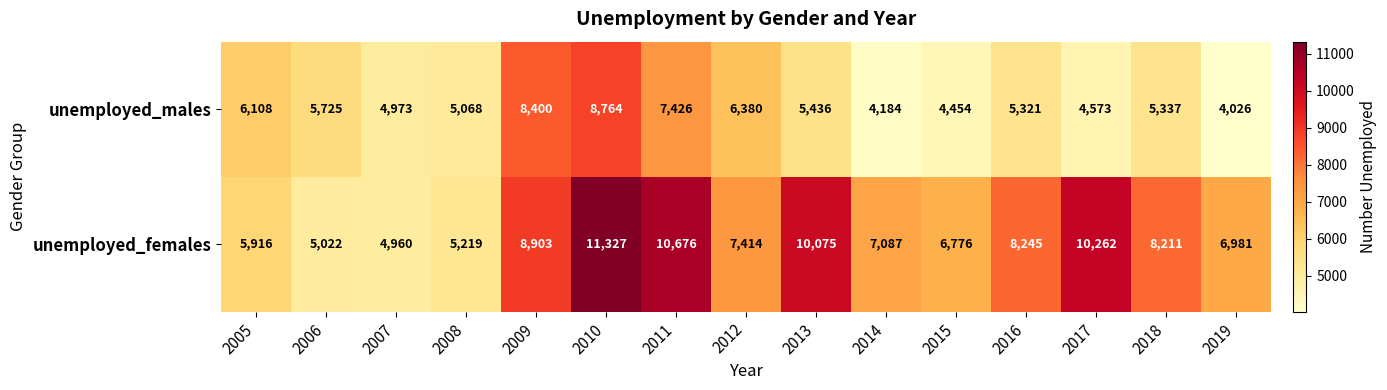

Reading right to left, what are all the values shown in this chart?

unemployed_males: 2019=4026	2018=5337	2017=4573	2016=5321	2015=4454	2014=4184	2013=5436	2012=6380	2011=7426	2010=8764	2009=8400	2008=5068	2007=4973	2006=5725	2005=6108
unemployed_females: 2019=6981	2018=8211	2017=10262	2016=8245	2015=6776	2014=7087	2013=10075	2012=7414	2011=10676	2010=11327	2009=8903	2008=5219	2007=4960	2006=5022	2005=5916